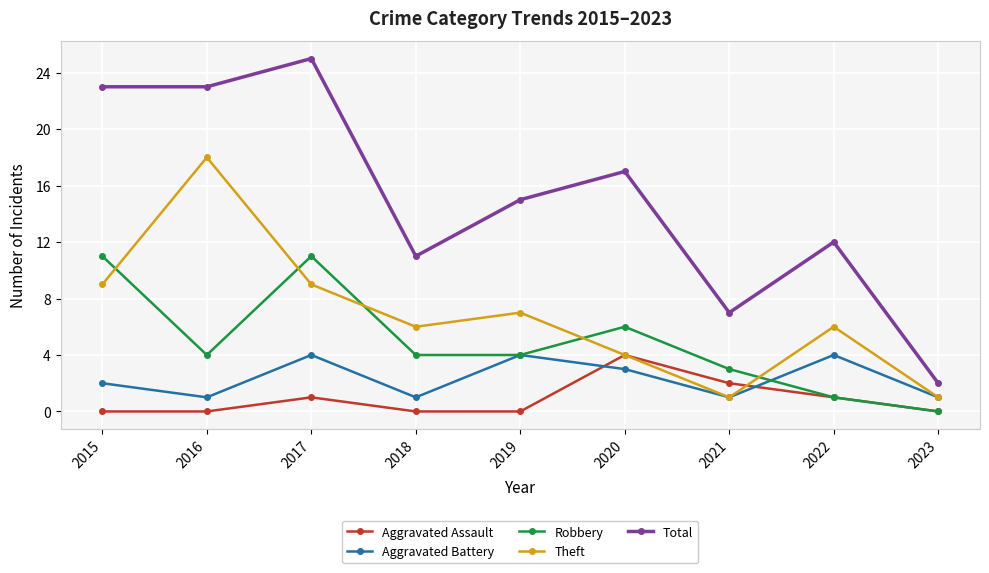

At which category is the sum across all series the highest?

2017